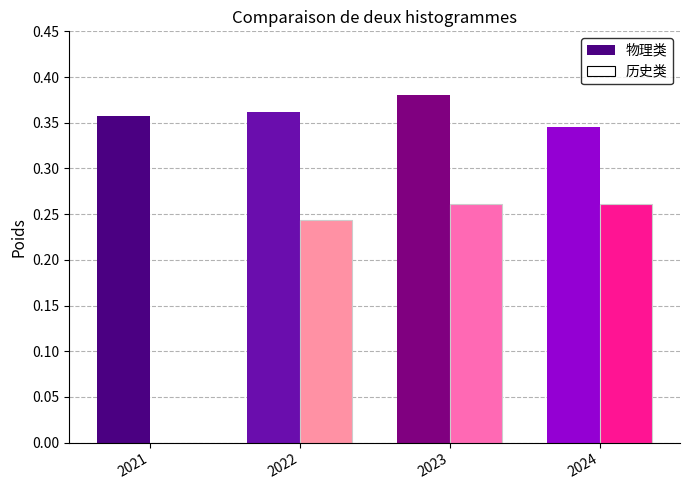

How many series are shown in this chart?

2